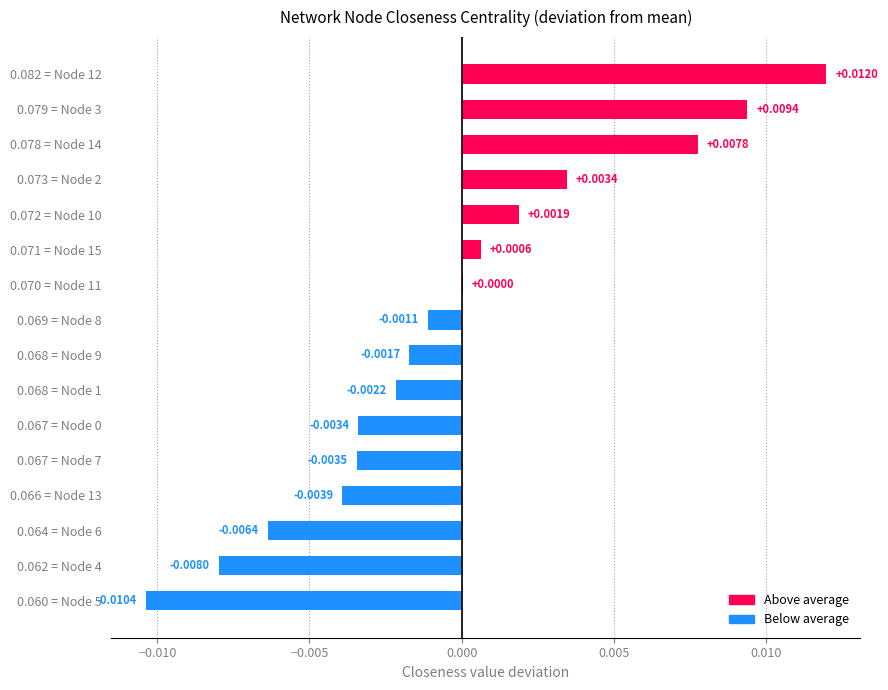

How many categories are shown in the chart?

16